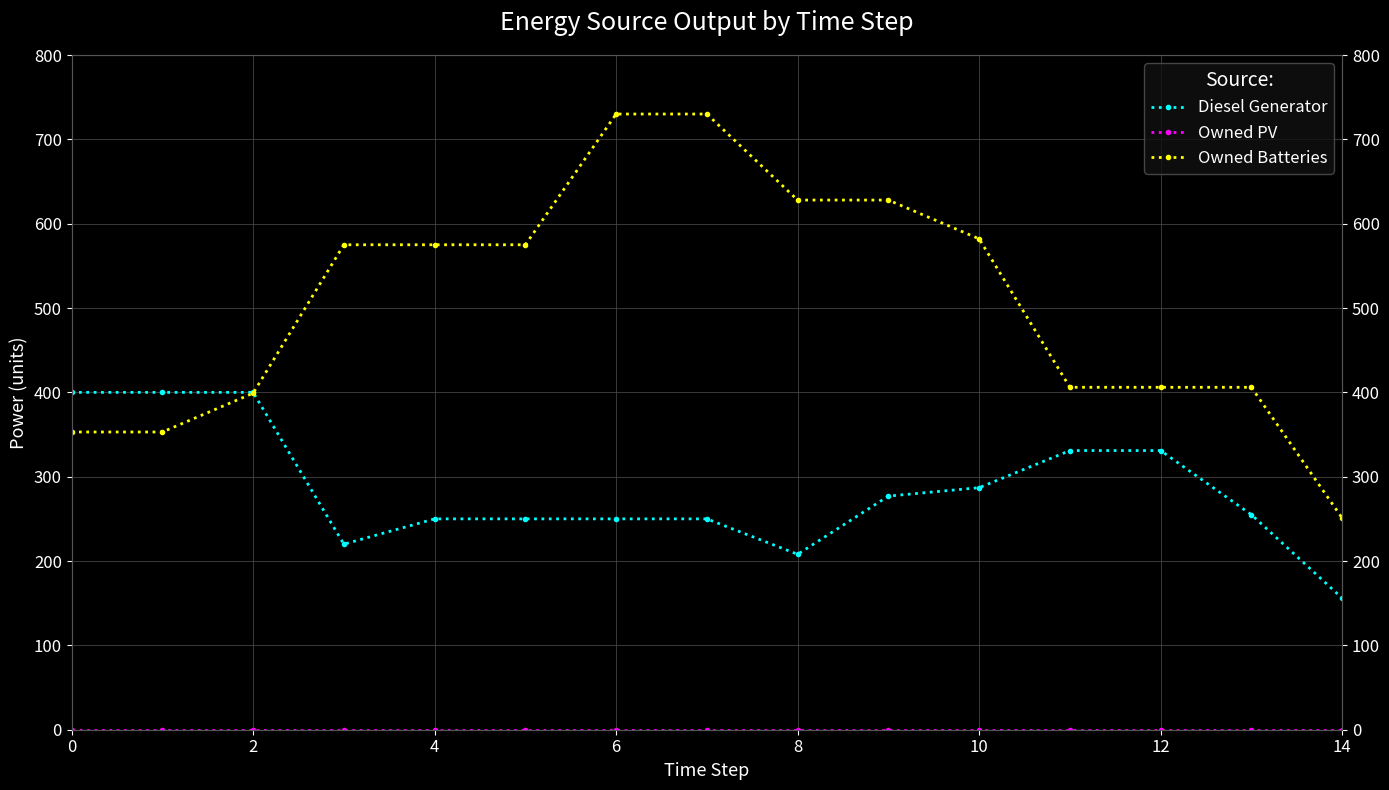

Which series changed the most between 6 and 12?

Owned Batteries